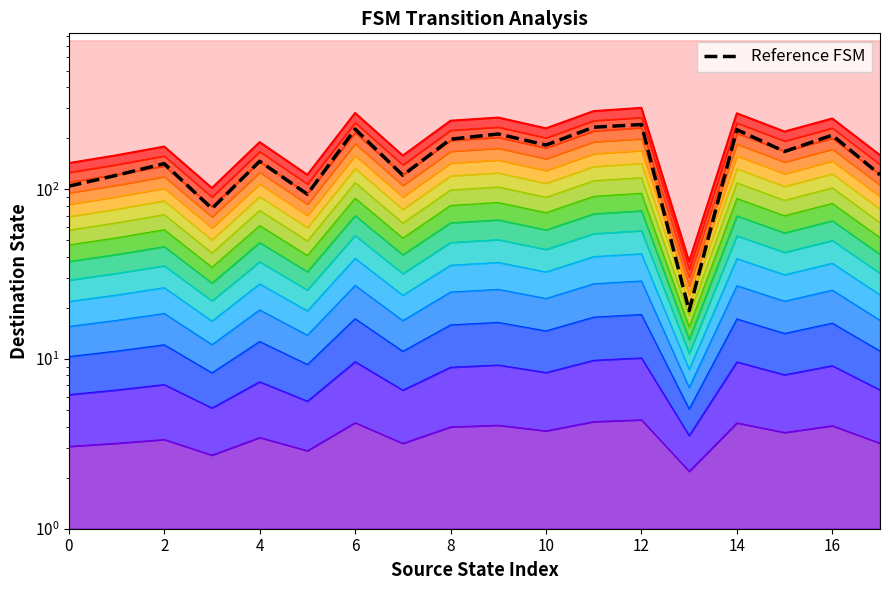

List the series in order of their peak value, highest first.

Top boundary, Reference FSM